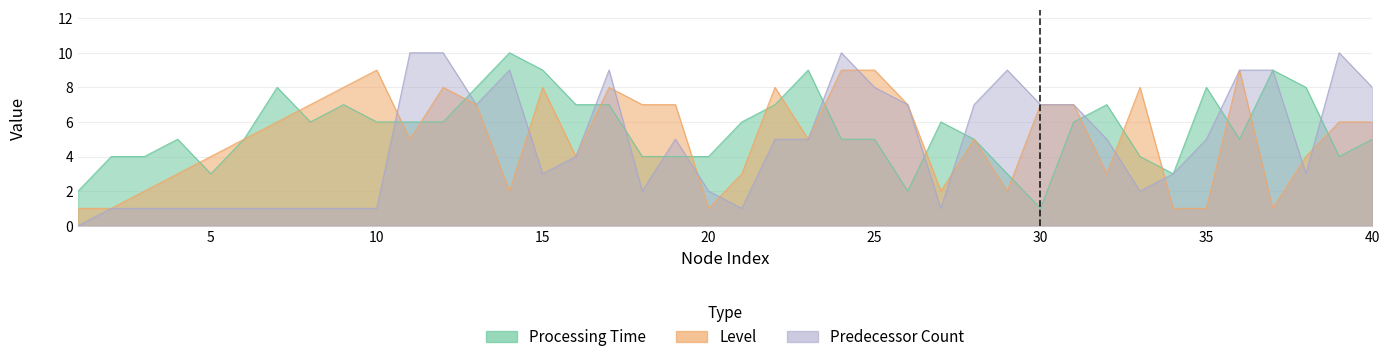

List the labels in order of Processing Time value, largest first.

14, 15, 23, 37, 7, 13, 35, 38, 9, 16, 17, 22, 32, 8, 10, 11, 12, 21, 27, 31, 4, 6, 24, 25, 28, 36, 40, 2, 3, 18, 19, 20, 33, 39, 5, 29, 34, 1, 26, 30